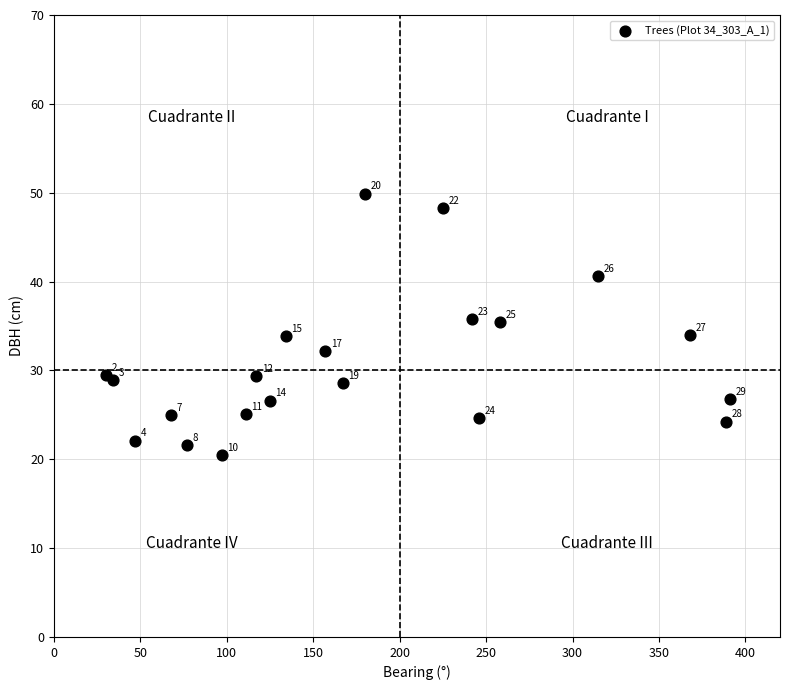

What Y value in the scatter plot is closest to 35?

35.4